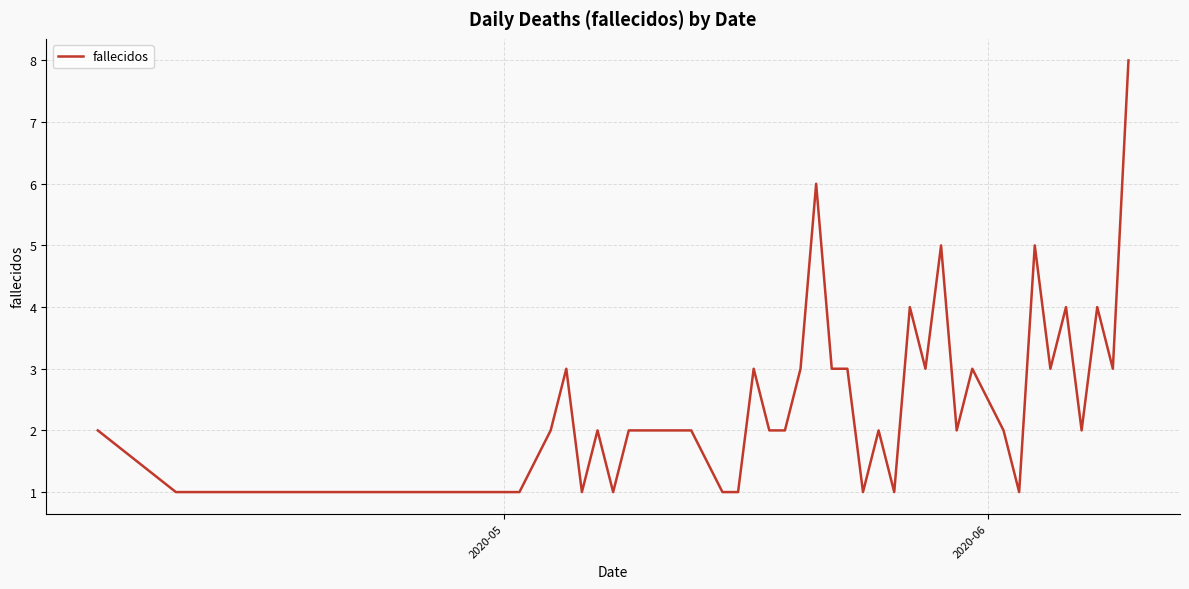

What is the greatest value displayed?

8